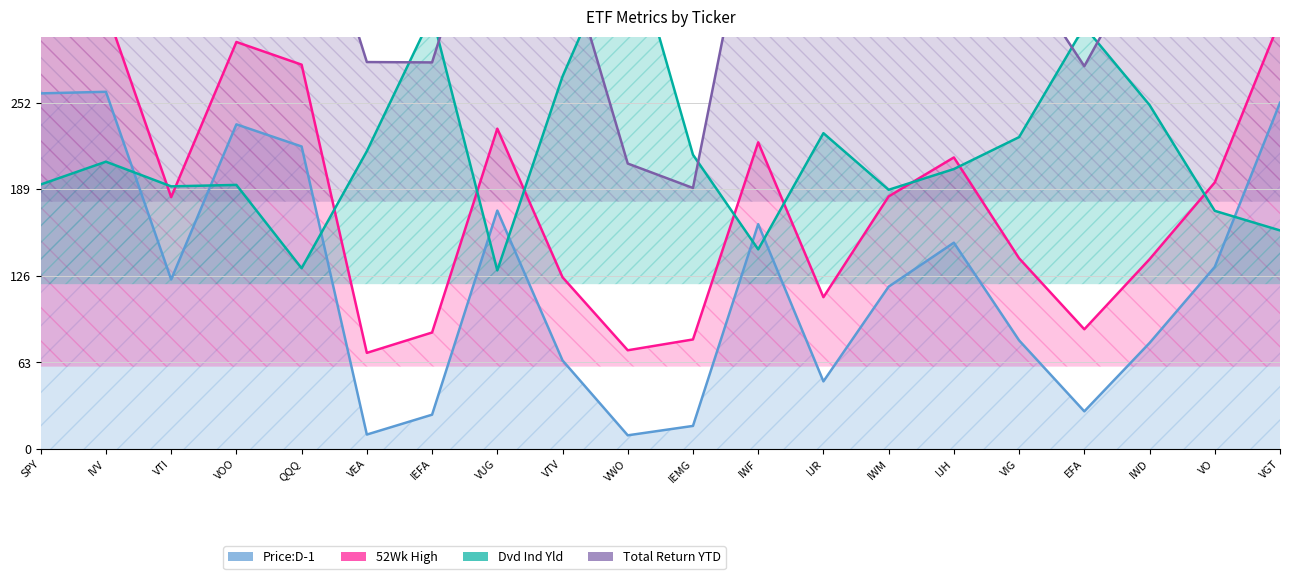

Where is Dvd Ind Yld nearest to the value 254?

IWD